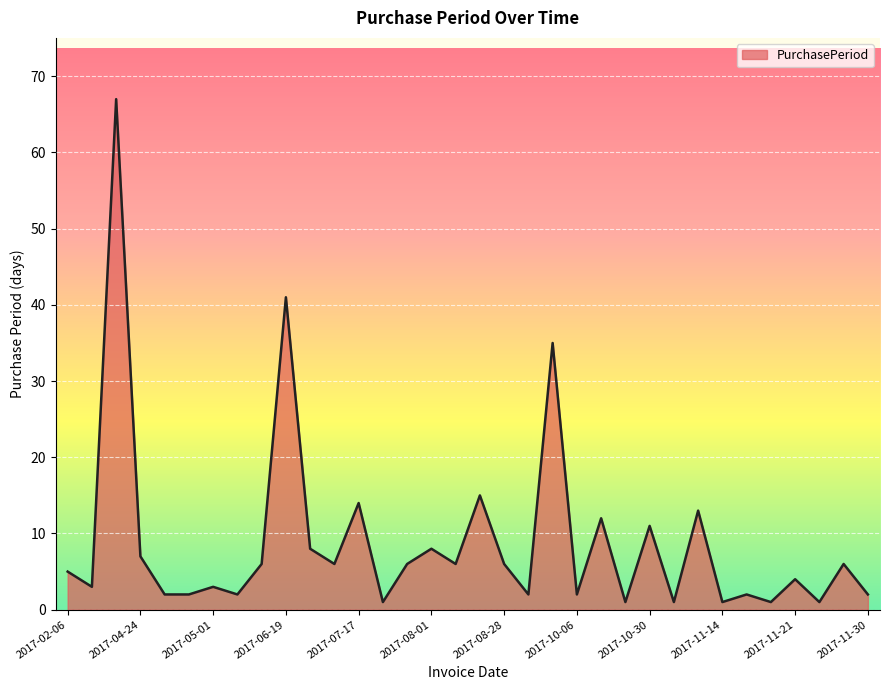

What is the difference between the maximum and minimum values?

66